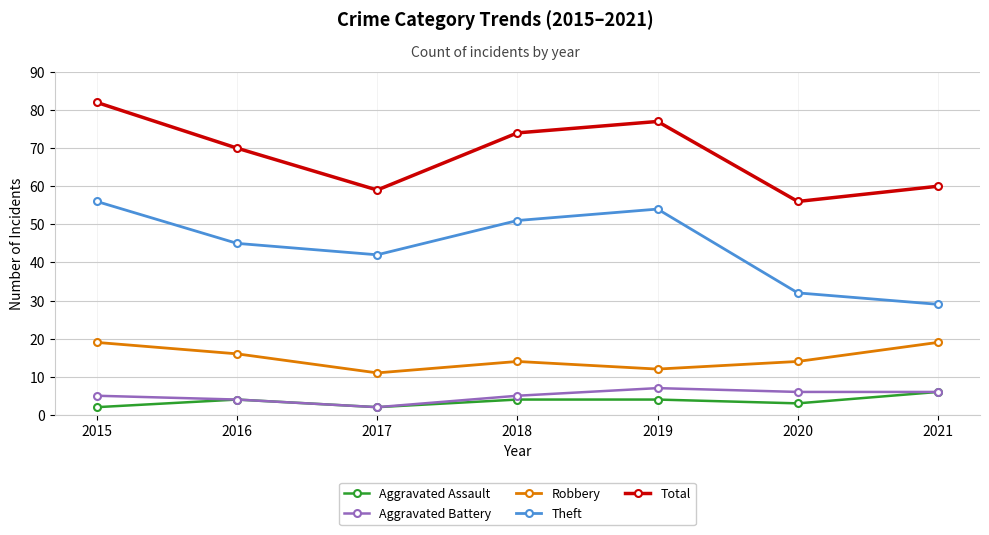

How many data points does each series have?

7